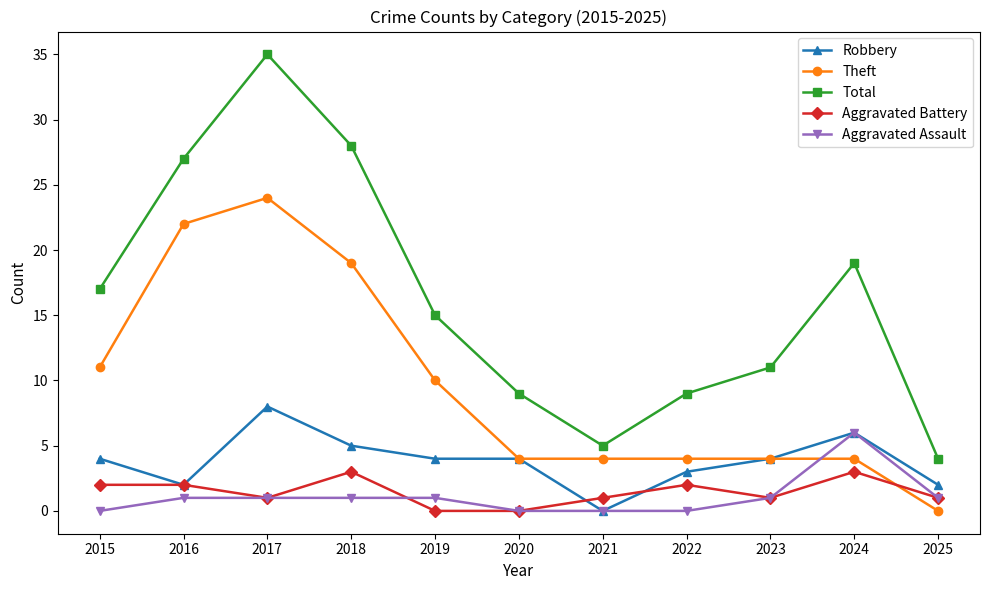

What is the difference between the maximum and minimum values in the Aggravated Battery series?

3